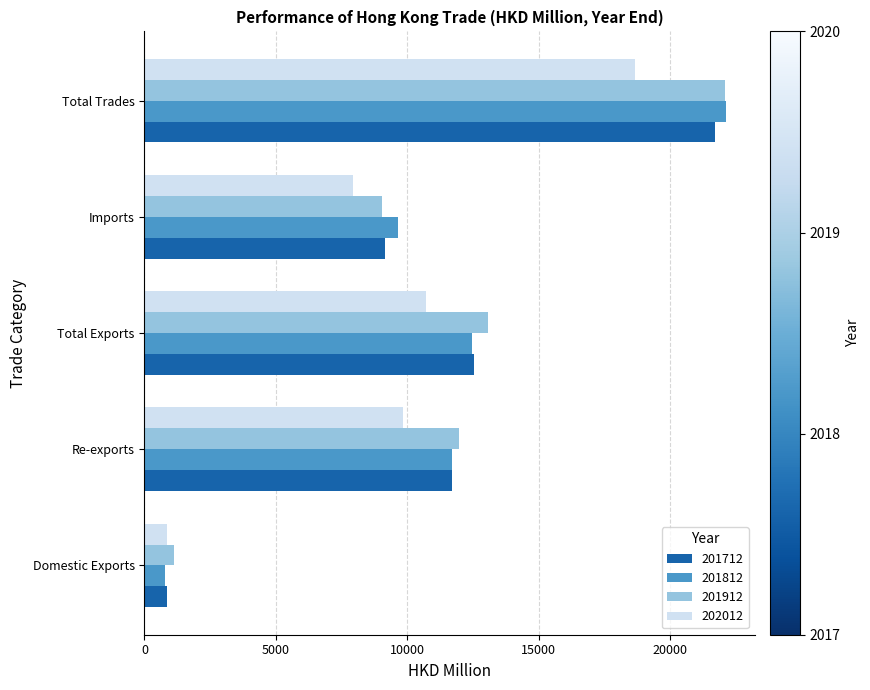

What is the difference between the maximum and second lowest values in the 201712 series?

12547.6